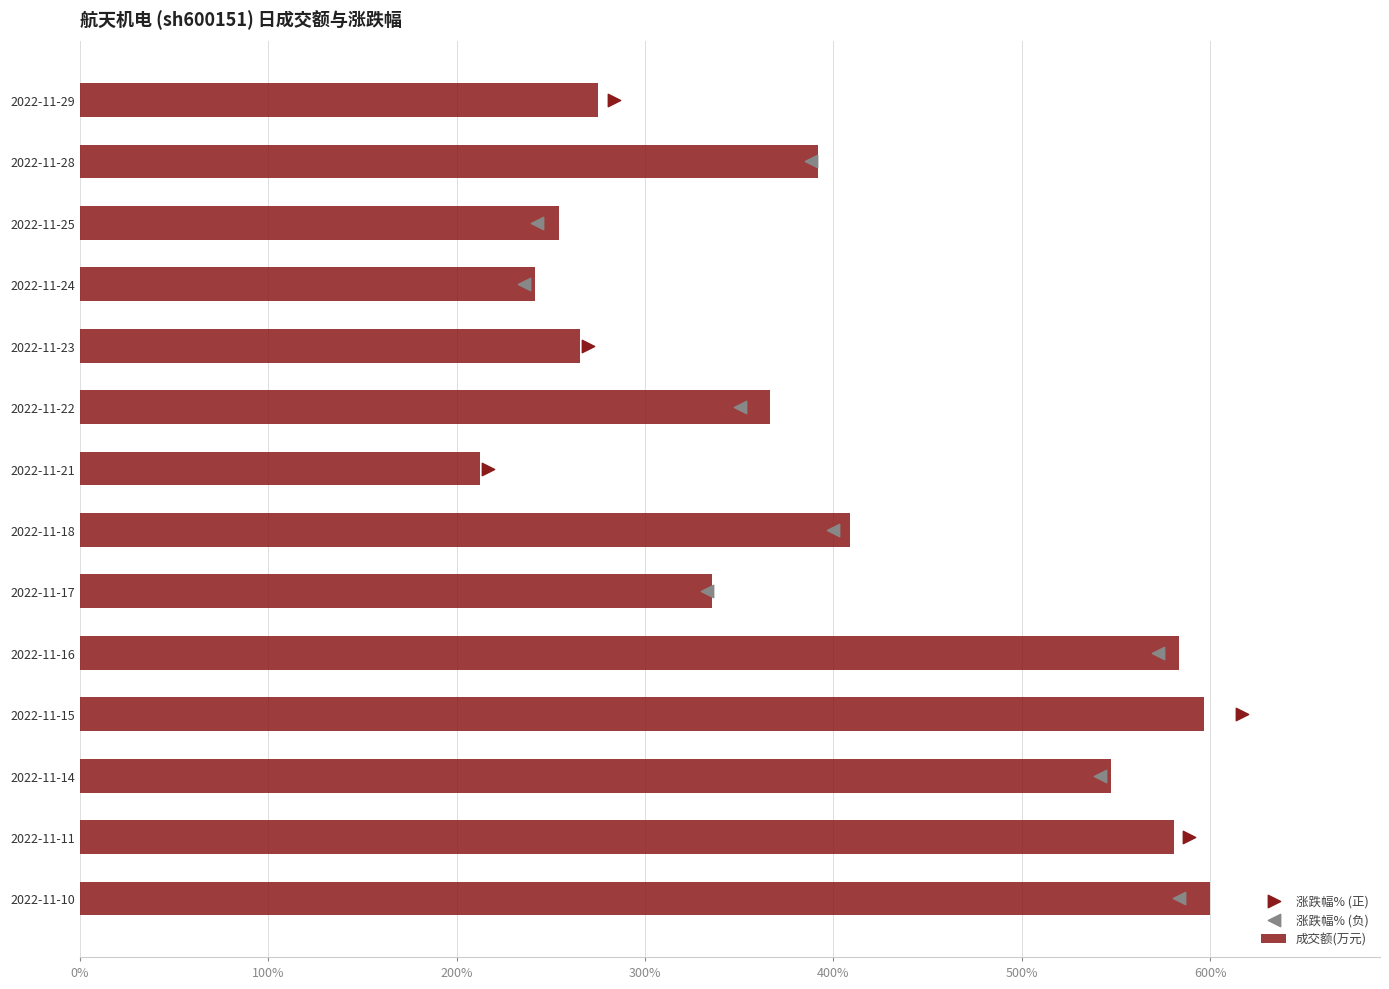

What is the change in value from 2022-11-23 to 2022-11-10?

+334.3